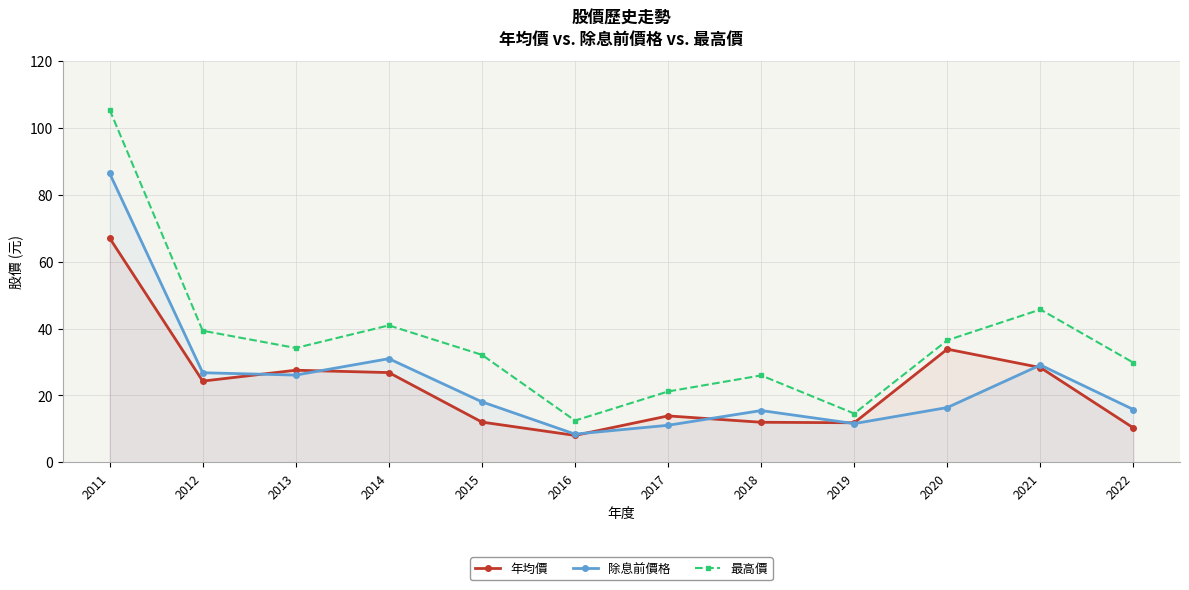

How many interior local peaks does the 最高價 series have?

3